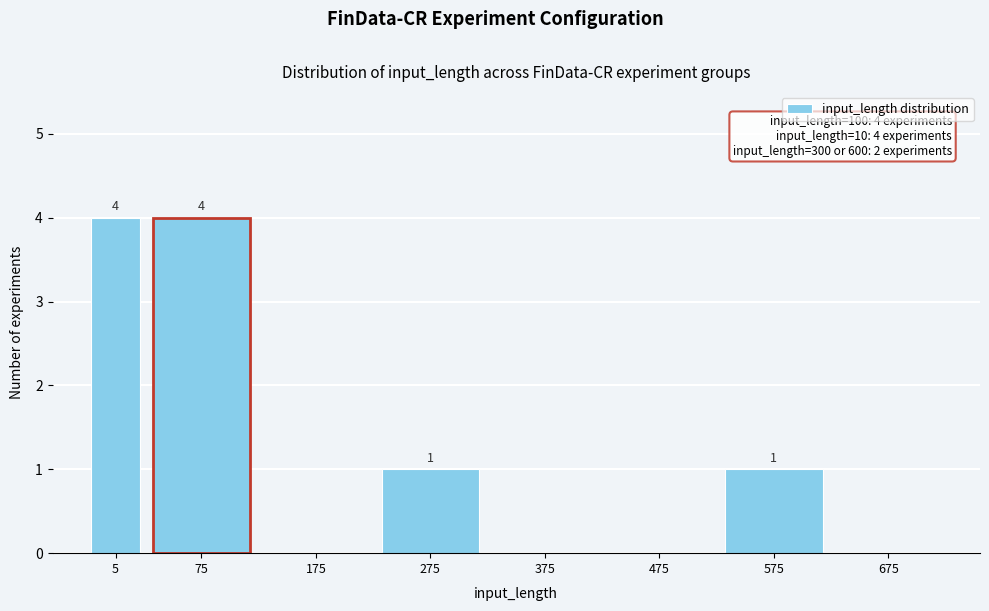

Reading right to left, transcribe all the data shown in this chart.

675=0	575=1	475=0	375=0	275=1	175=0	75=4	5=4